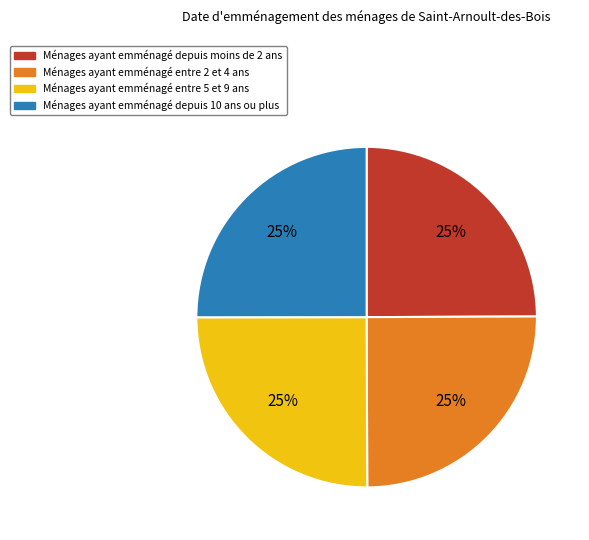

Is there any slice that represents more than half of the pie?

No